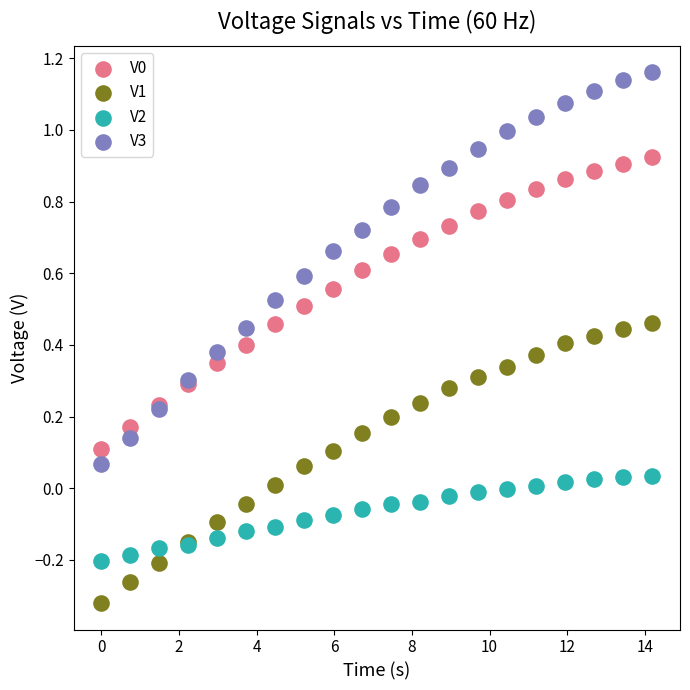

Which series contains the lowest Y value?

V1